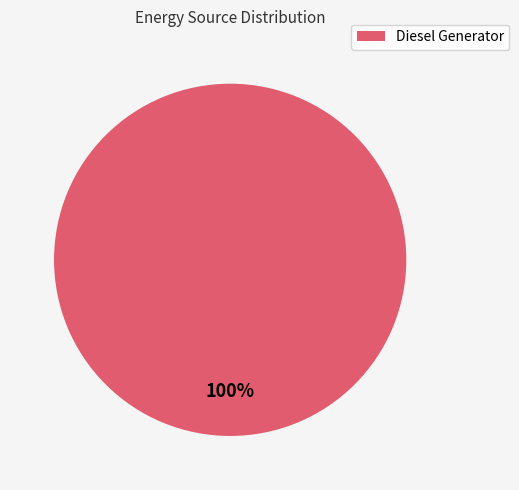

The Diesel Generator slice represents 100% of the pie. True or false?

True